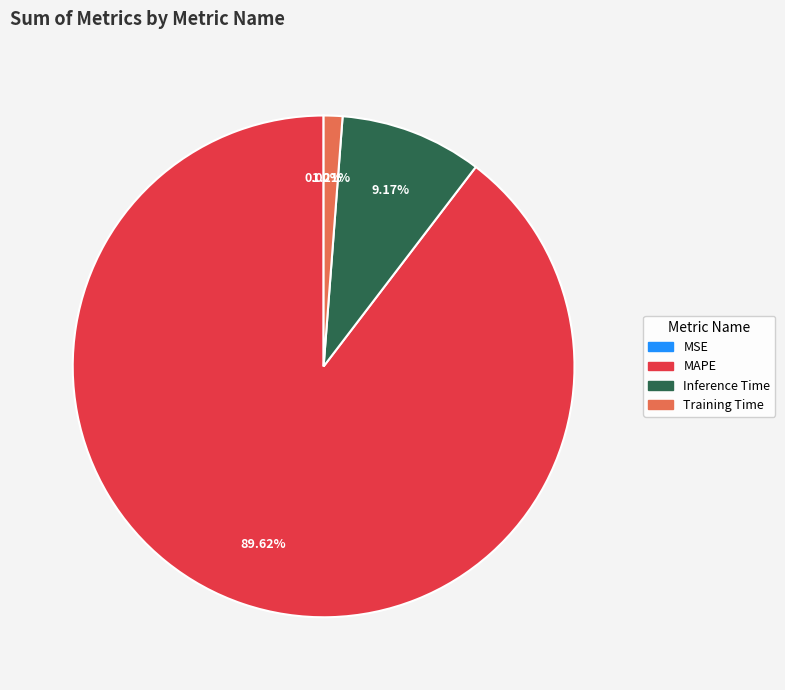

What is the largest slice in the pie chart?

MAPE